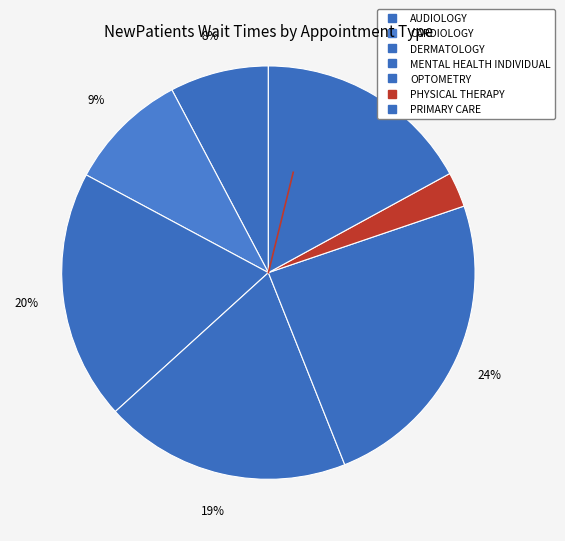

To the nearest percent, what is the combined percentage of OPTOMETRY and PRIMARY CARE?

41%